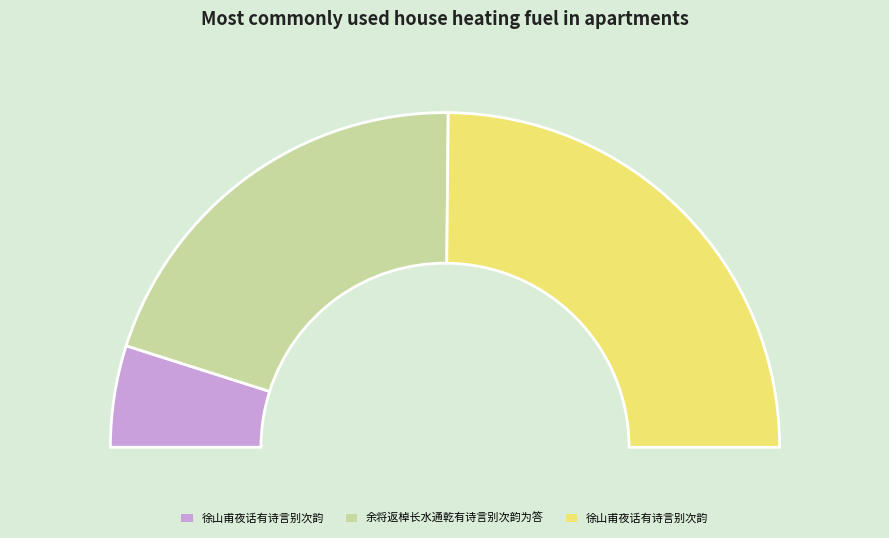

Is it true that 徐山甫夜话有诗言别次韵 is 50% of the pie?

True